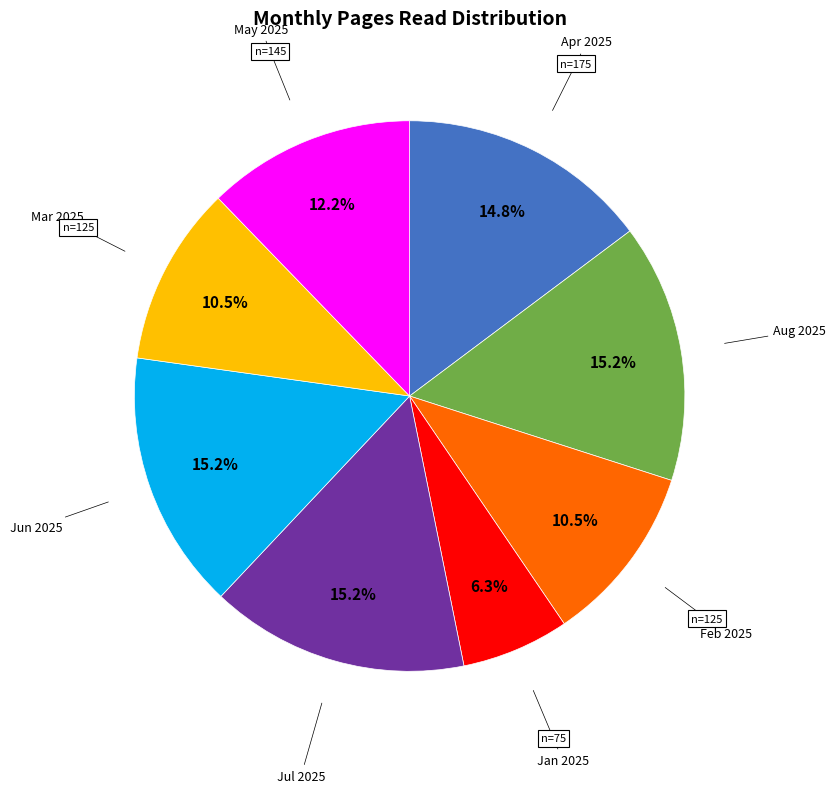

Does any single category account for the majority?

No